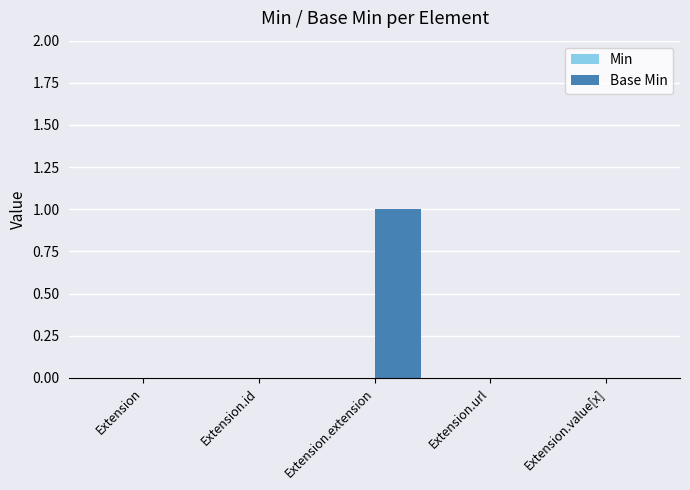

Which label corresponds to the largest value in the chart?

Extension.extension